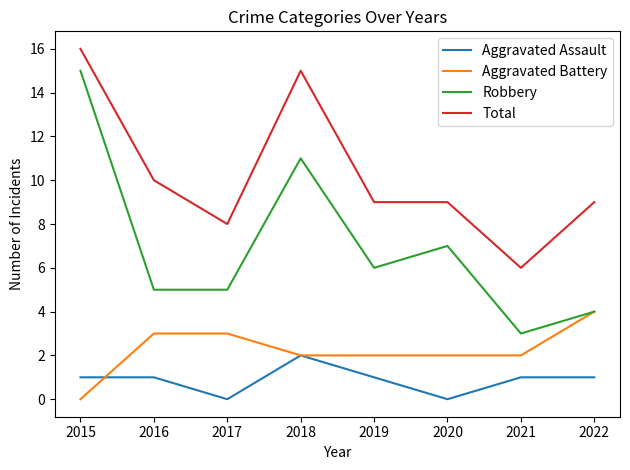

Between which two adjacent categories do Aggravated Battery and Aggravated Assault first intersect?

2015 and 2016